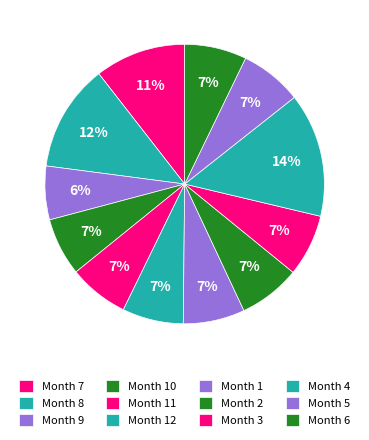

How many segments does this pie chart have?

12